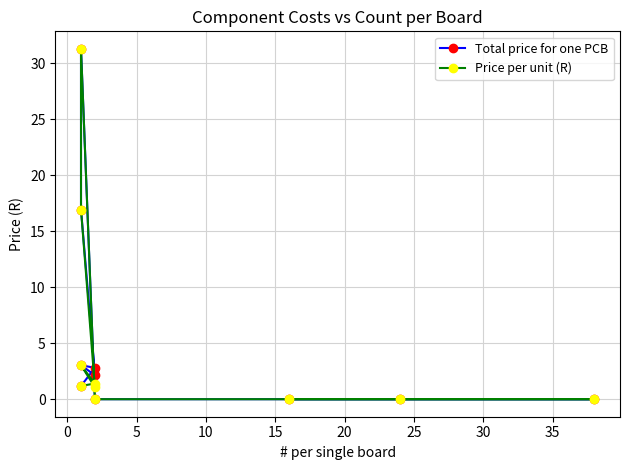

True or false: Total price for one PCB has a value of 4.4 at 30.

False